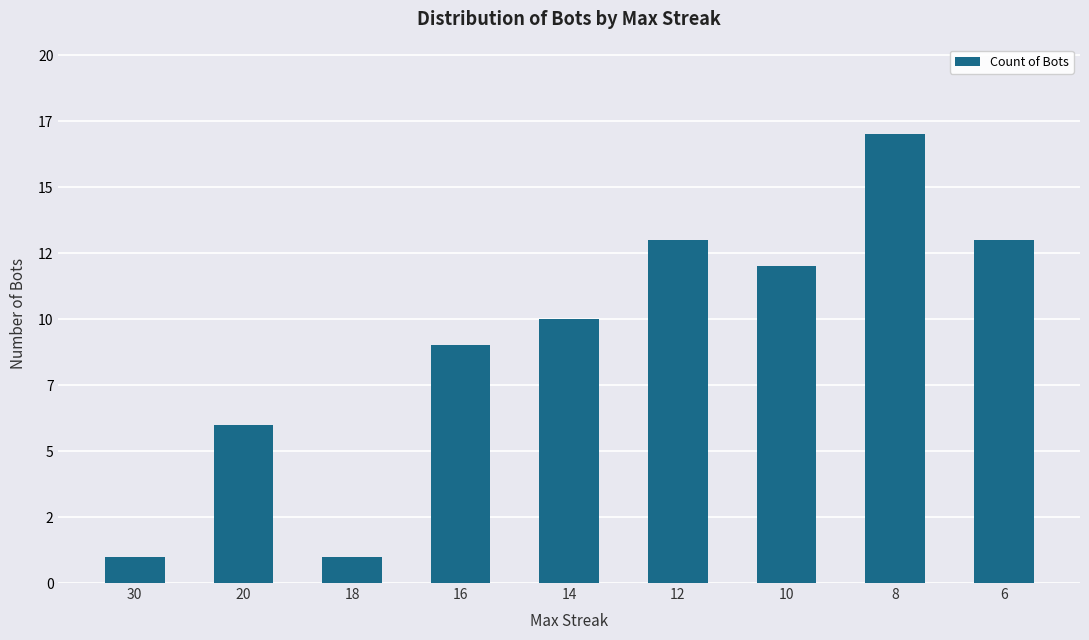

Between 10 and 12, which is larger?

12